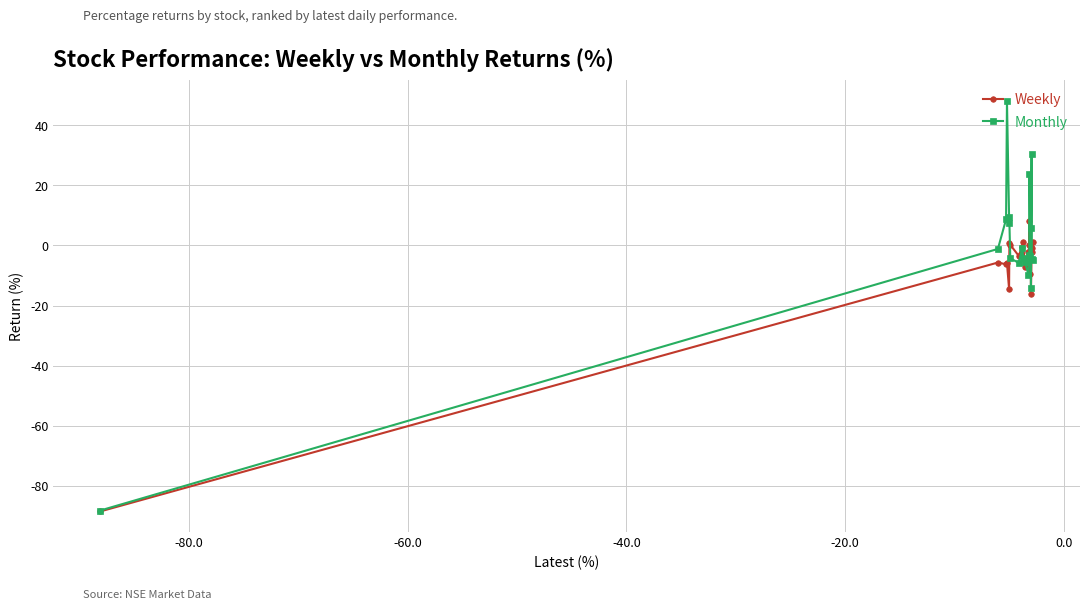

Does the chart have visible grid lines?

Yes